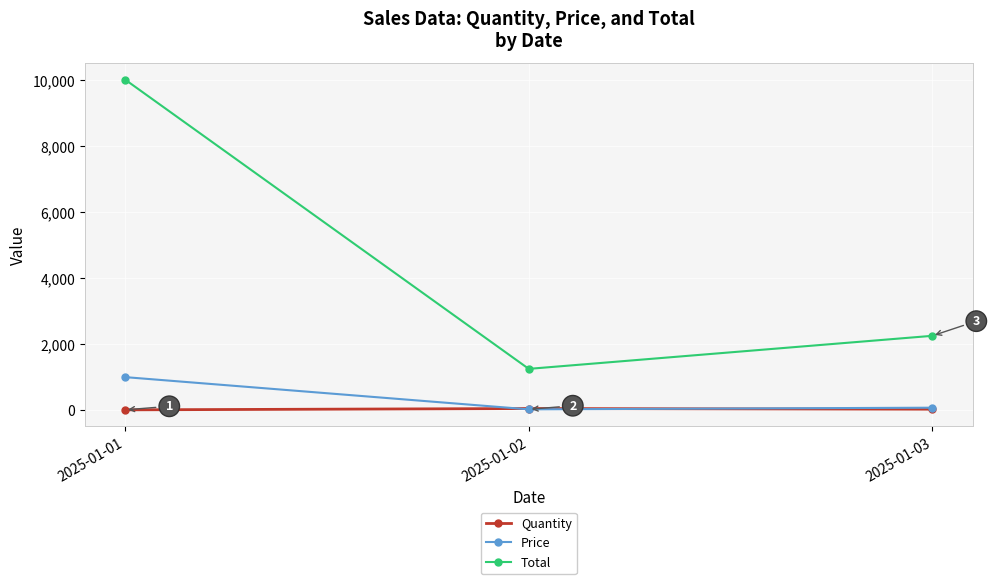

What is the maximum value for Price?

1000